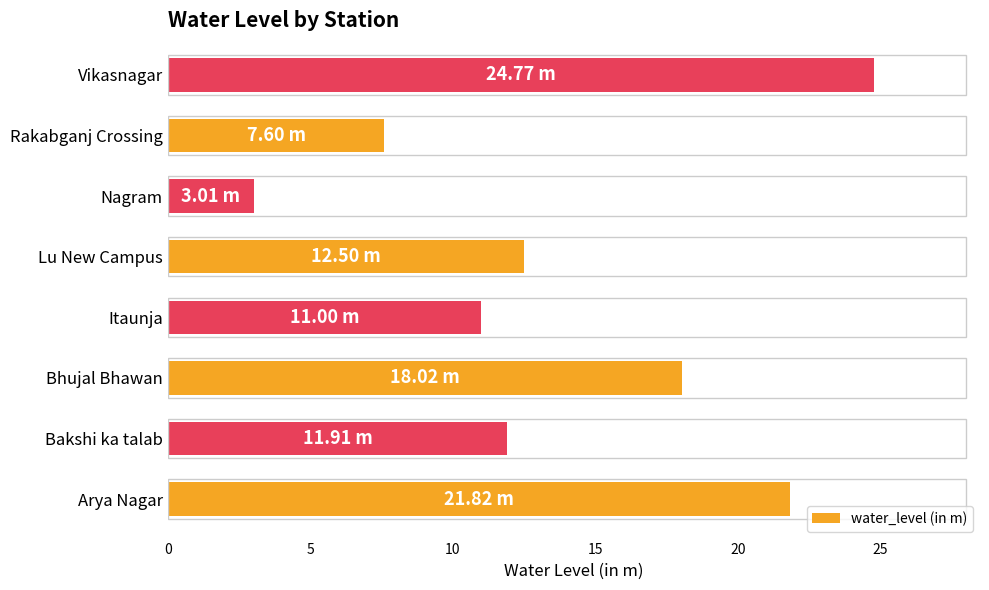

What is the difference between the maximum and minimum values?

21.8